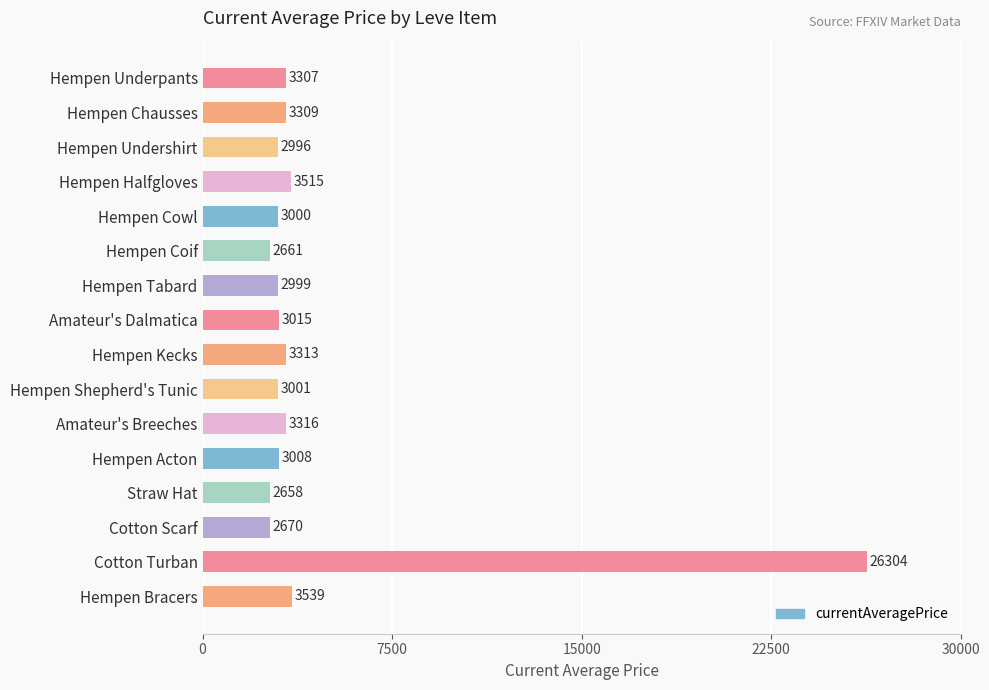

Reading top to bottom, what are all the values shown in this chart?

3307	3309	2996	3515	3000	2661	2999	3015	3313	3001	3316	3008	2658	2670	26304	3539